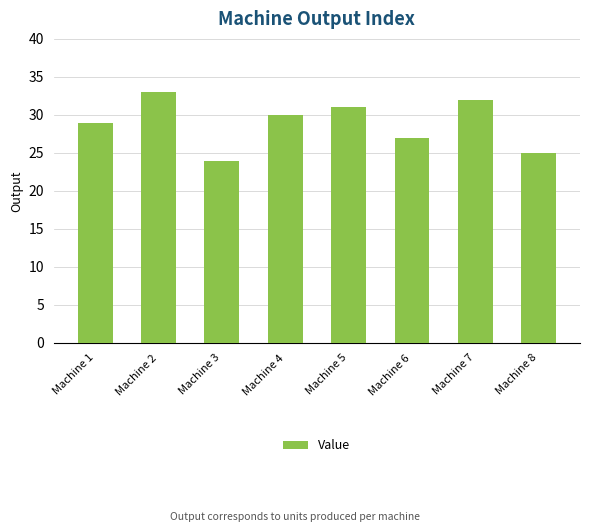

List the labels in order of value, largest first.

Machine 2, Machine 7, Machine 5, Machine 4, Machine 1, Machine 6, Machine 8, Machine 3